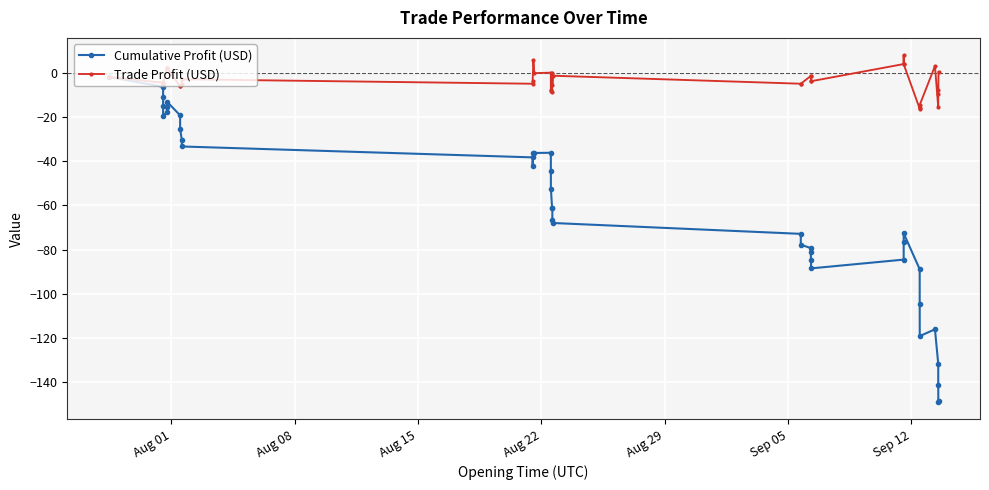

Rank the series by their maximum value, from highest to lowest.

Trade Profit (USD), Cumulative Profit (USD)